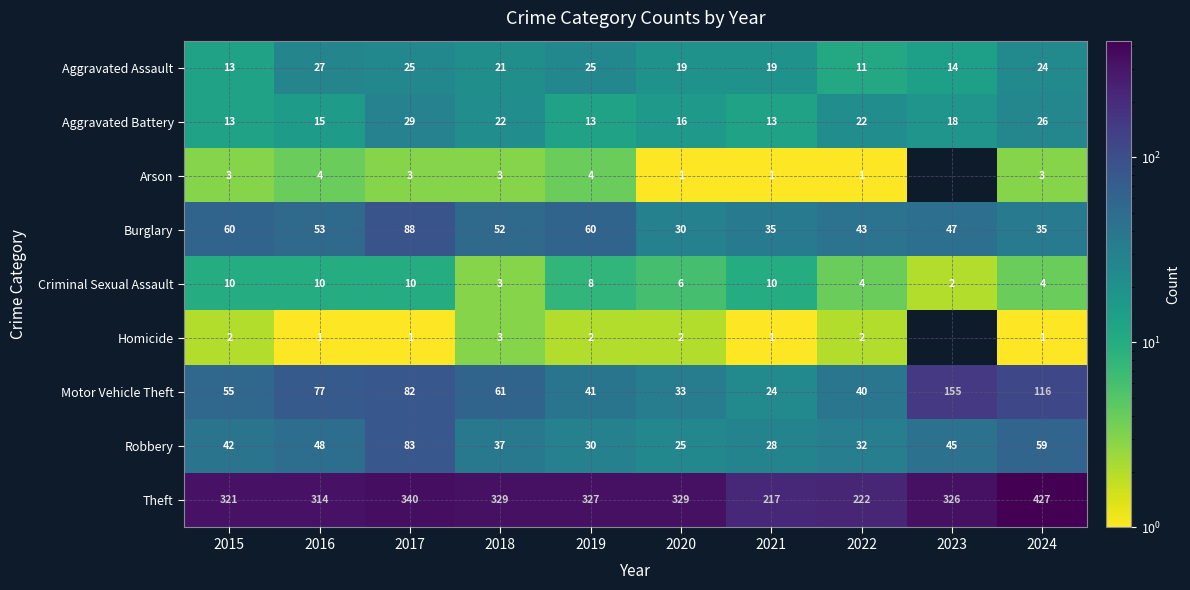

What is the difference between the Motor Vehicle Theft values at 2021 and 2020?

9